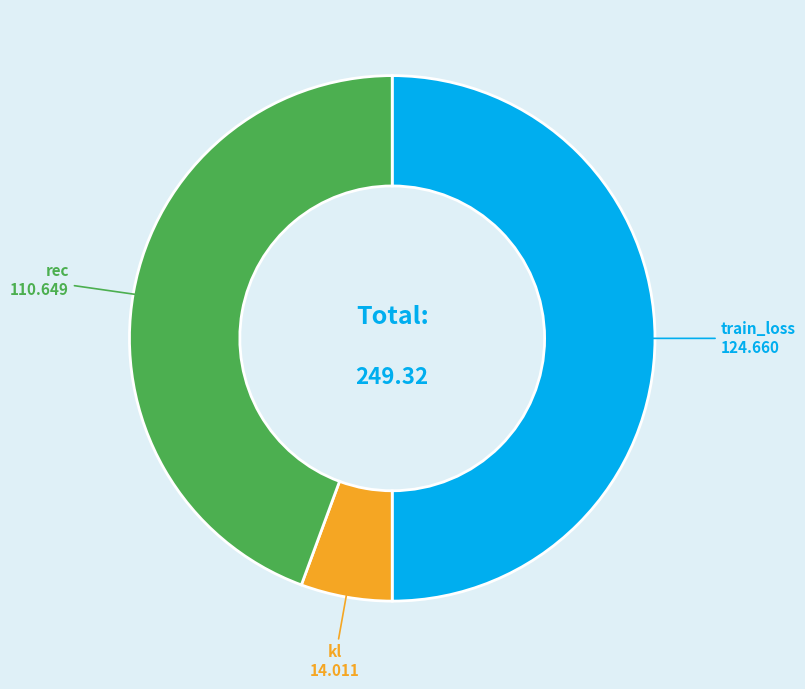

True or false: rec accounts for 44% of the total.

True